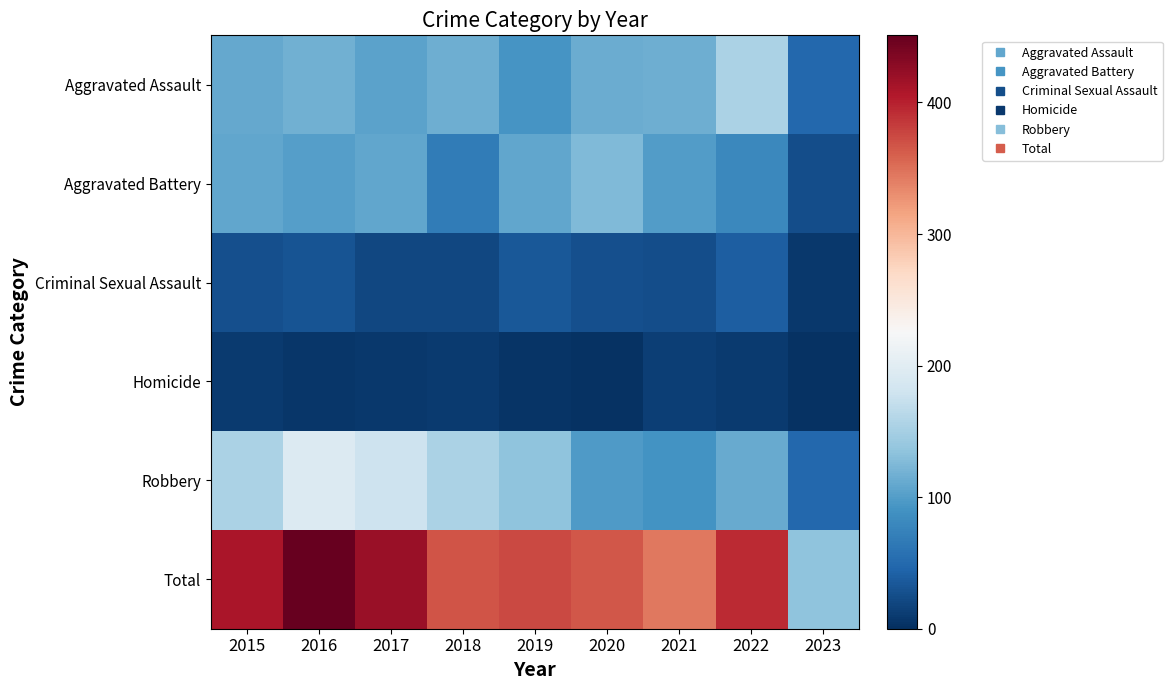

Reading right to left, list all the values displayed in this chart.

Aggravated Assault: 2023=48	2022=154	2021=115	2020=113	2019=92	2018=115	2017=105	2016=118	2015=110
Aggravated Battery: 2023=26	2022=81	2021=100	2020=126	2019=108	2018=67	2017=108	2016=102	2015=108
Criminal Sexual Assault: 2023=8	2022=39	2021=26	2020=27	2019=35	2018=21	2017=21	2016=30	2015=28
Homicide: 2023=3	2022=9	2021=13	2020=2	2019=5	2018=10	2017=8	2016=7	2015=9
Robbery: 2023=49	2022=111	2021=91	2020=97	2019=135	2018=155	2017=178	2016=194	2015=154
Total: 2023=134	2022=394	2021=345	2020=365	2019=375	2018=368	2017=420	2016=451	2015=409